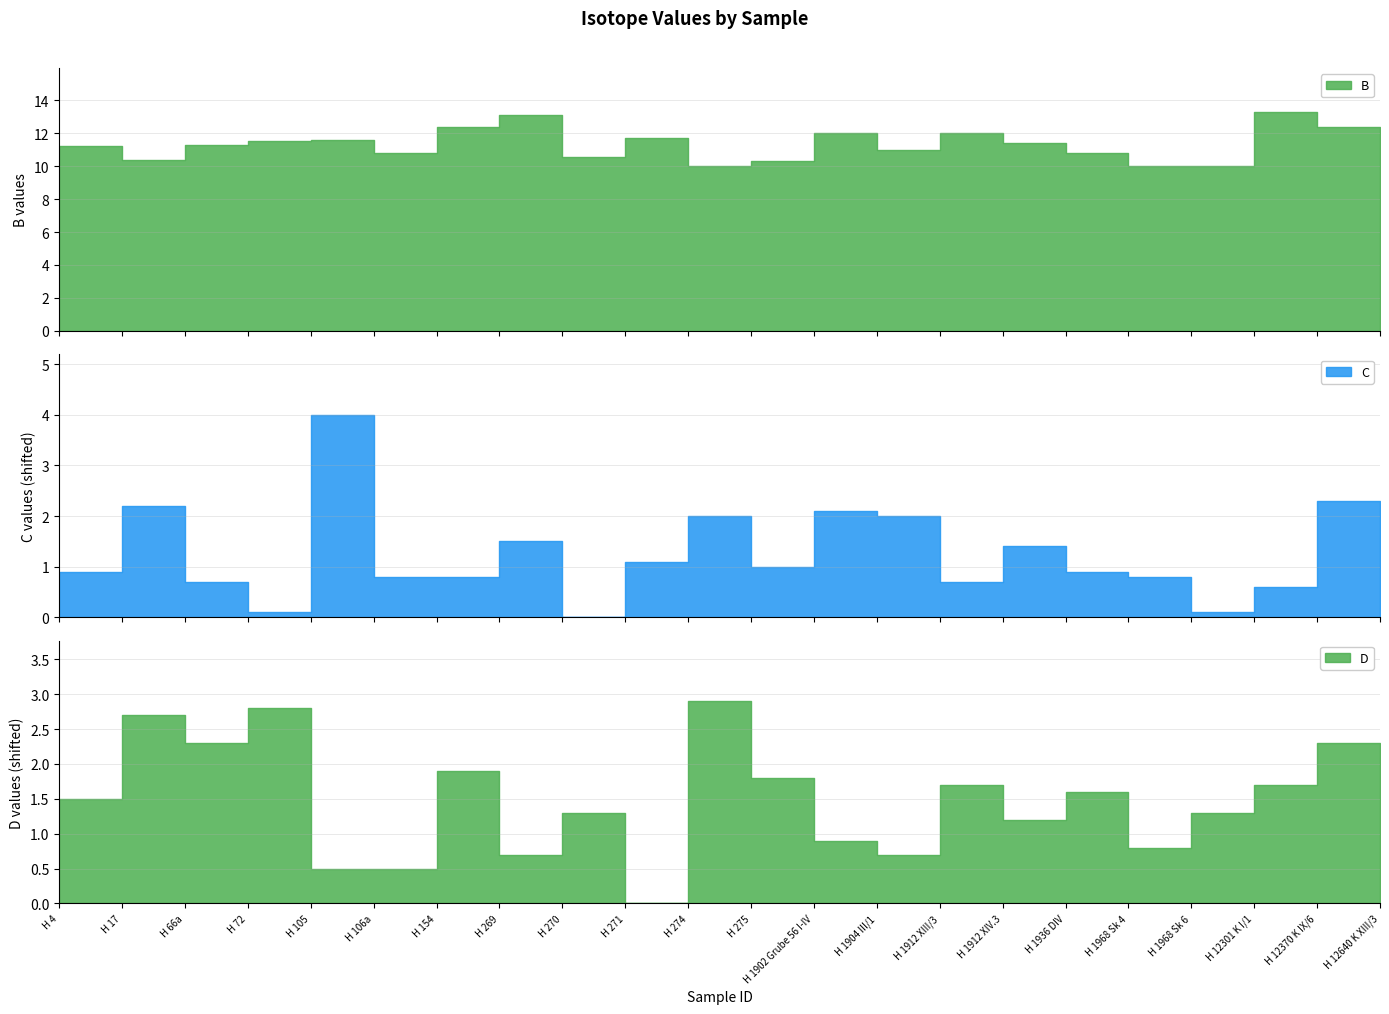

True or false: D has more than 2 points higher than both neighbors.

True